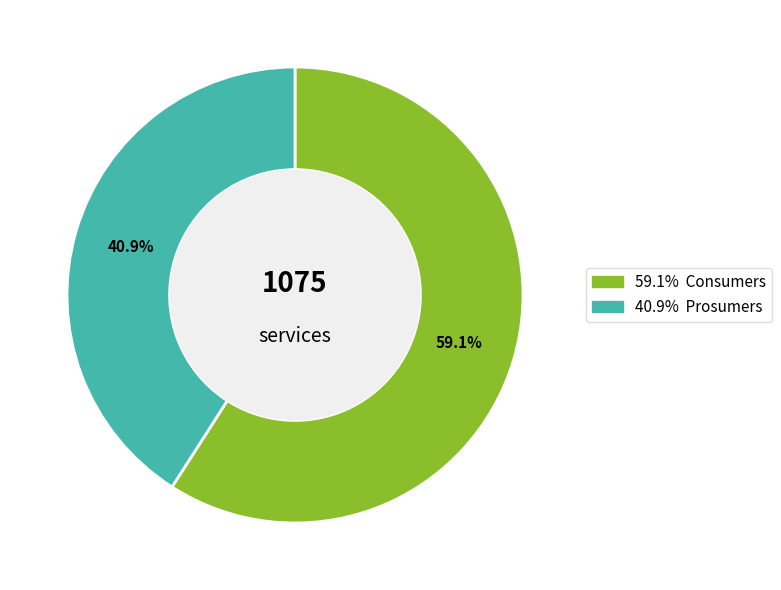

Does any single category account for the majority?

Yes